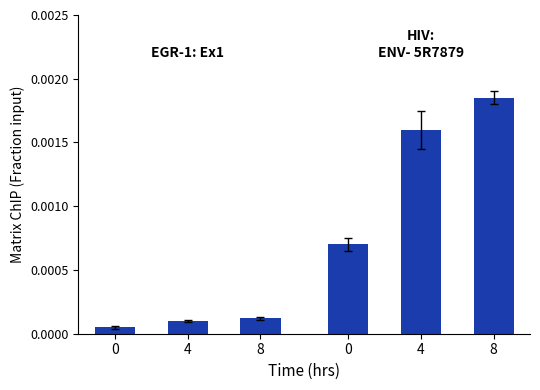

Reading left to right, transcribe all the data shown in this chart.

EGR-1: Ex1: 0.0	0.0	0.0
HIV: ENV-5R7879: 0.0	0.0	0.0